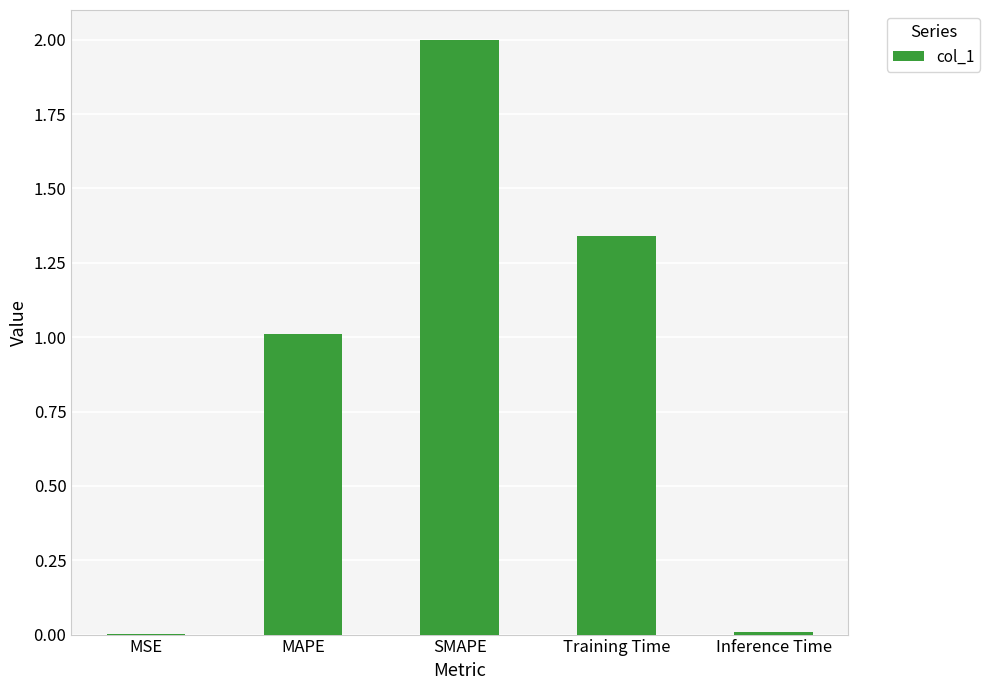

What is the sum of all values?

4.4